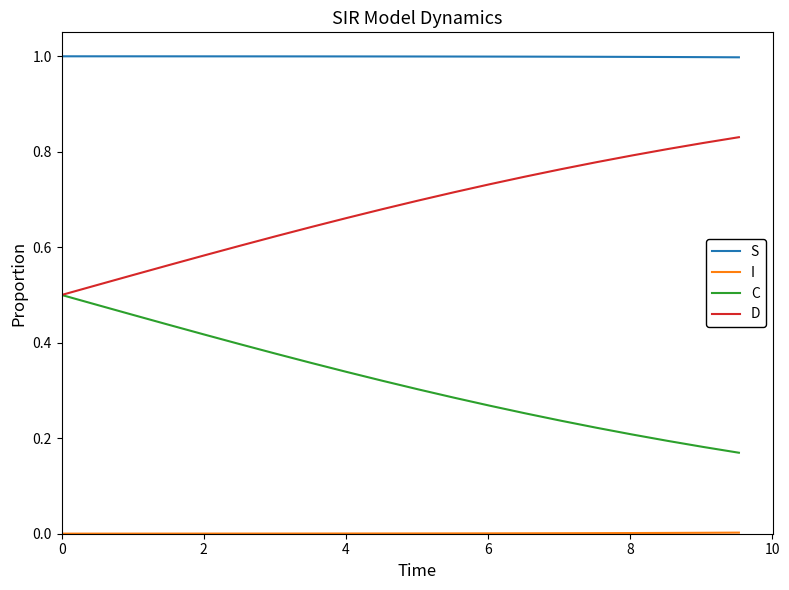

What is the maximum value for S?

1.0